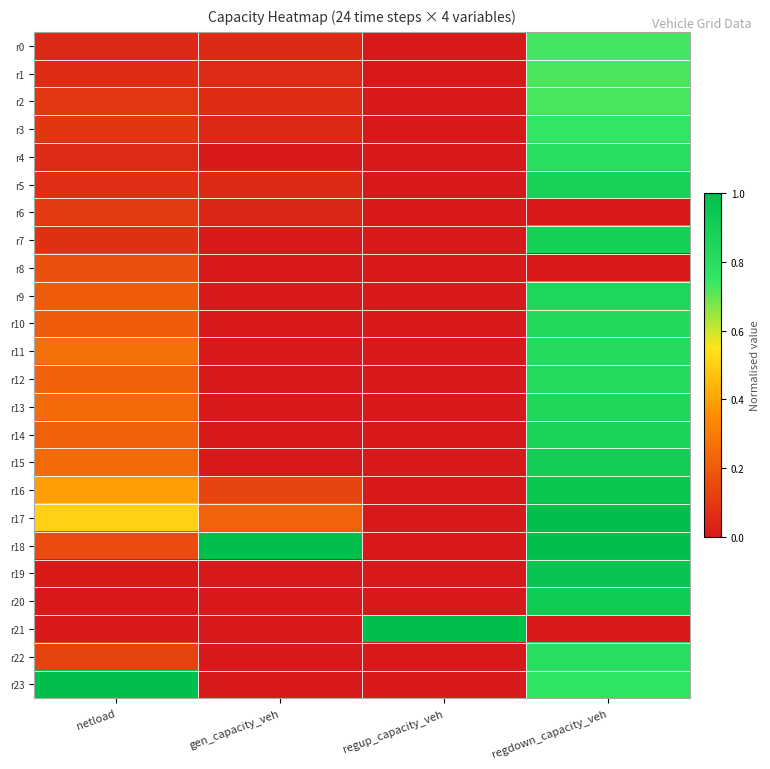

Reading right to left, extract all data points from this chart.

r0: regdown_capacity_veh=0.7	regup_capacity_veh=0.0	gen_capacity_veh=0.1	netload=0.0
r1: regdown_capacity_veh=0.7	regup_capacity_veh=0.0	gen_capacity_veh=0.1	netload=0.1
r2: regdown_capacity_veh=0.7	regup_capacity_veh=0.0	gen_capacity_veh=0.1	netload=0.1
r3: regdown_capacity_veh=0.8	regup_capacity_veh=0.0	gen_capacity_veh=0.0	netload=0.1
r4: regdown_capacity_veh=0.8	regup_capacity_veh=0.0	gen_capacity_veh=0.0	netload=0.1
r5: regdown_capacity_veh=0.9	regup_capacity_veh=0.0	gen_capacity_veh=0.1	netload=0.1
r6: regdown_capacity_veh=0.0	regup_capacity_veh=0.0	gen_capacity_veh=0.0	netload=0.1
r7: regdown_capacity_veh=0.9	regup_capacity_veh=0.0	gen_capacity_veh=0.0	netload=0.1
r8: regdown_capacity_veh=0.0	regup_capacity_veh=0.0	gen_capacity_veh=0.0	netload=0.2
r9: regdown_capacity_veh=0.8	regup_capacity_veh=0.0	gen_capacity_veh=0.0	netload=0.2
r10: regdown_capacity_veh=0.8	regup_capacity_veh=0.0	gen_capacity_veh=0.0	netload=0.2
r11: regdown_capacity_veh=0.8	regup_capacity_veh=0.0	gen_capacity_veh=0.0	netload=0.3
r12: regdown_capacity_veh=0.8	regup_capacity_veh=0.0	gen_capacity_veh=0.0	netload=0.2
r13: regdown_capacity_veh=0.8	regup_capacity_veh=0.0	gen_capacity_veh=0.0	netload=0.2
r14: regdown_capacity_veh=0.9	regup_capacity_veh=0.0	gen_capacity_veh=0.0	netload=0.2
r15: regdown_capacity_veh=0.9	regup_capacity_veh=0.0	gen_capacity_veh=0.0	netload=0.2
r16: regdown_capacity_veh=1.0	regup_capacity_veh=0.0	gen_capacity_veh=0.1	netload=0.4
r17: regdown_capacity_veh=1.0	regup_capacity_veh=0.0	gen_capacity_veh=0.2	netload=0.5
r18: regdown_capacity_veh=1.0	regup_capacity_veh=0.0	gen_capacity_veh=1.0	netload=0.2
r19: regdown_capacity_veh=1.0	regup_capacity_veh=0.0	gen_capacity_veh=0.0	netload=0.0
r20: regdown_capacity_veh=0.9	regup_capacity_veh=0.0	gen_capacity_veh=0.0	netload=0.0
r21: regdown_capacity_veh=0.0	regup_capacity_veh=1.0	gen_capacity_veh=0.0	netload=0.0
r22: regdown_capacity_veh=0.8	regup_capacity_veh=0.0	gen_capacity_veh=0.0	netload=0.1
r23: regdown_capacity_veh=0.8	regup_capacity_veh=0.0	gen_capacity_veh=0.0	netload=1.0